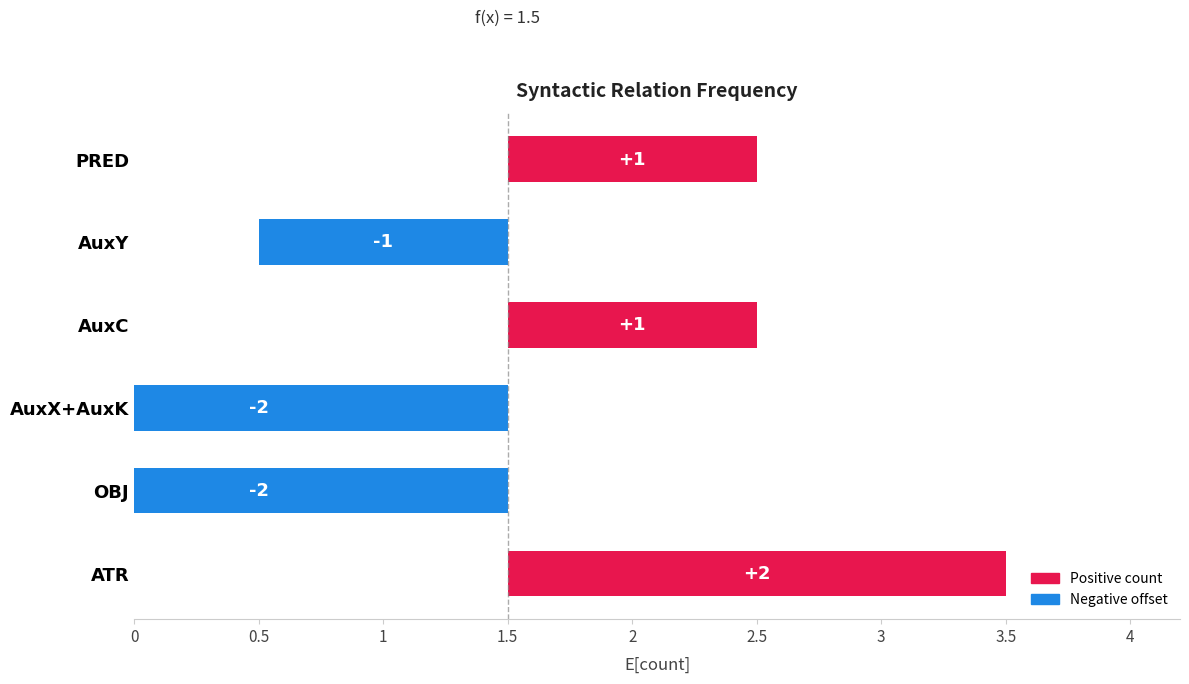

How many data points does each series have?

6